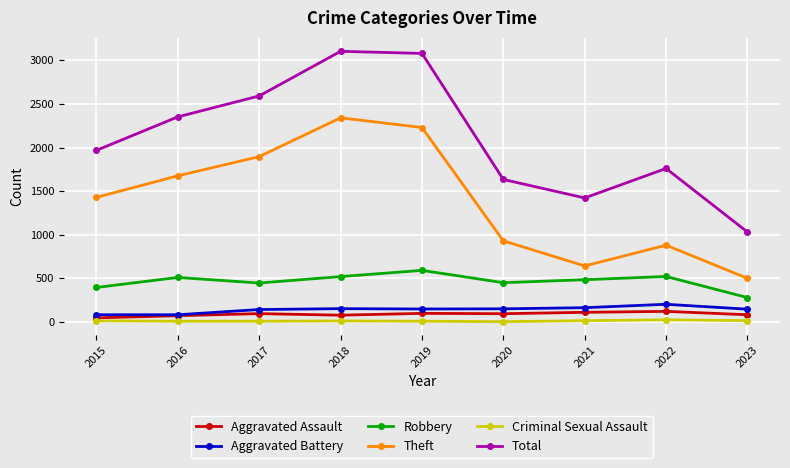

At how many categories does at least one series exceed 1151?

8